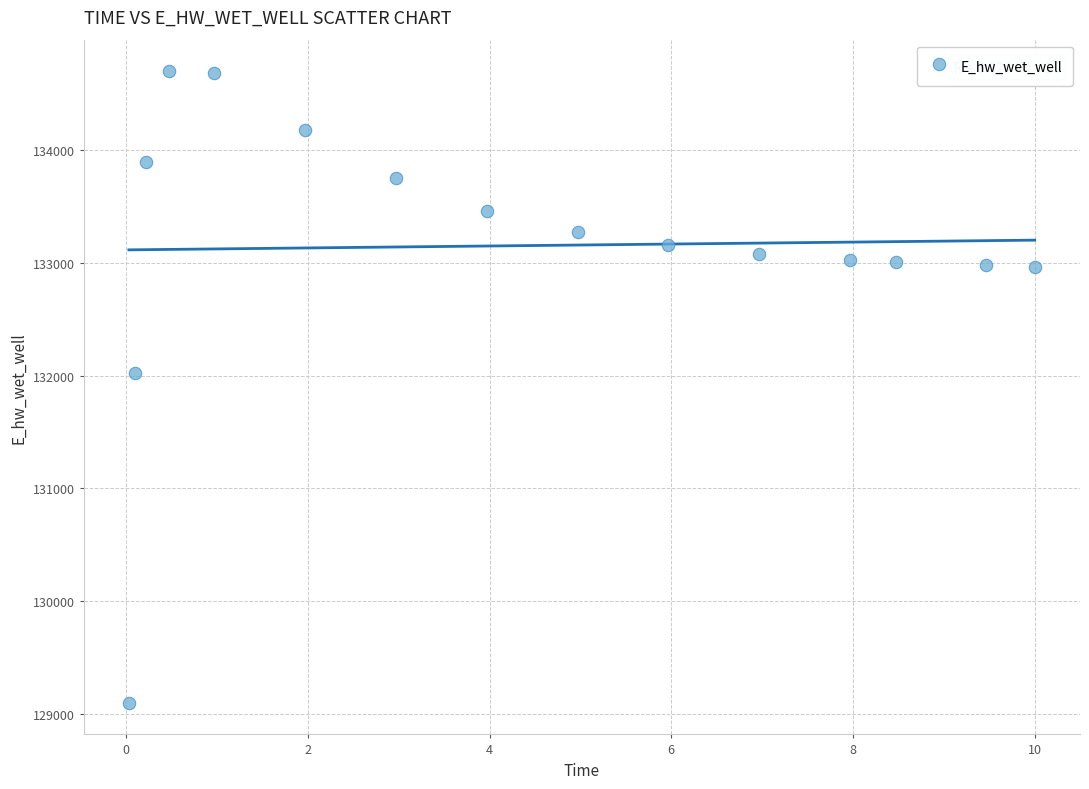

What Y value in the scatter plot is closest to 131898?

132020.0